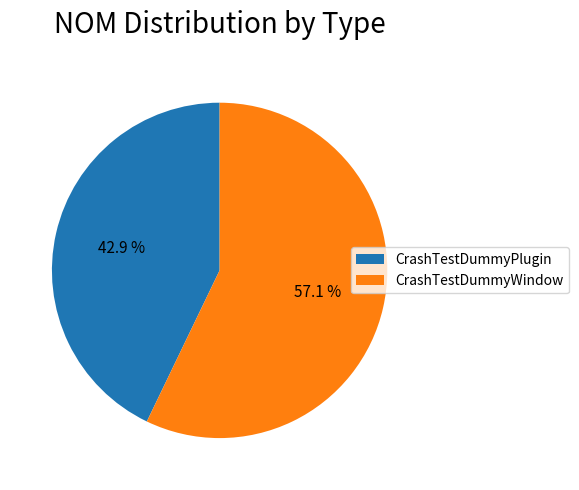

Is there any slice that represents more than half of the pie?

Yes